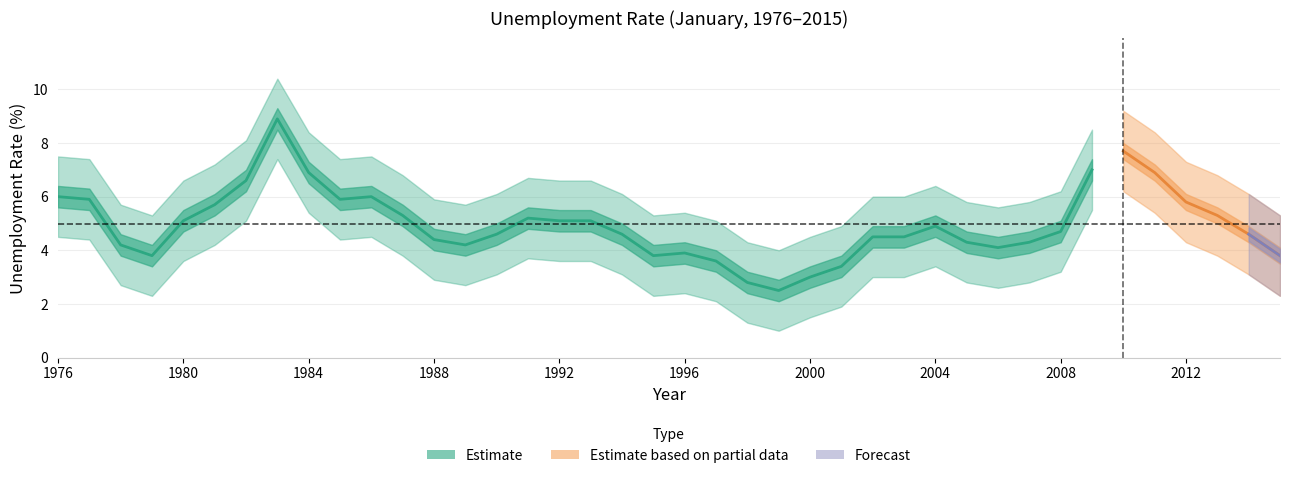

True or false: unemployment_rate and lower_band intersect in this chart.

False